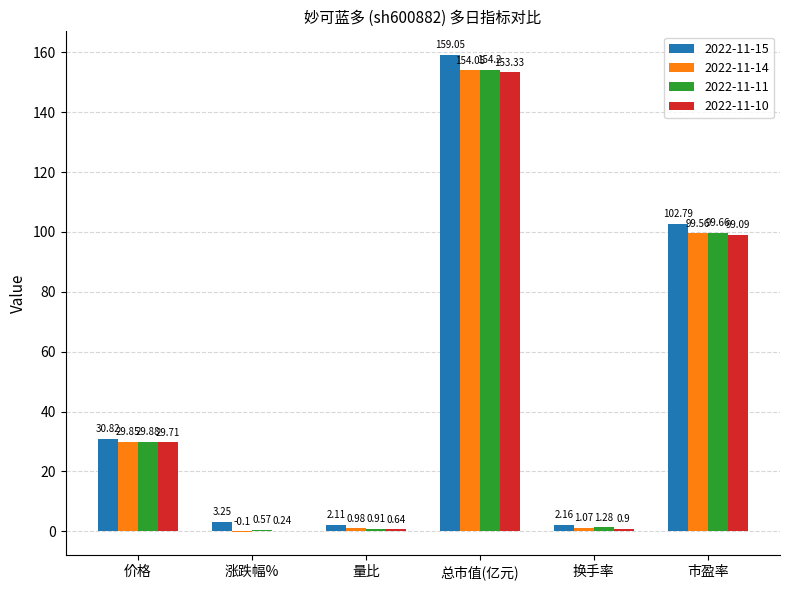

At which label does 2022-11-10 first exceed 29?

价格